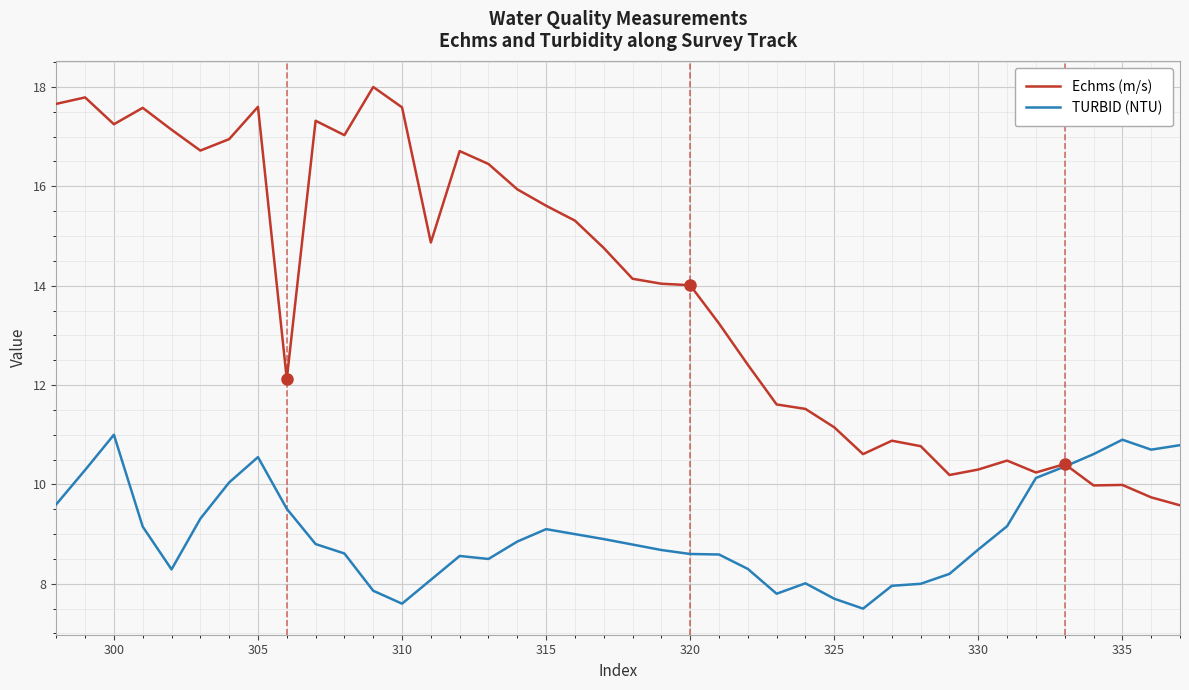

Which series has the widest spread of values?

Echms (m/s)